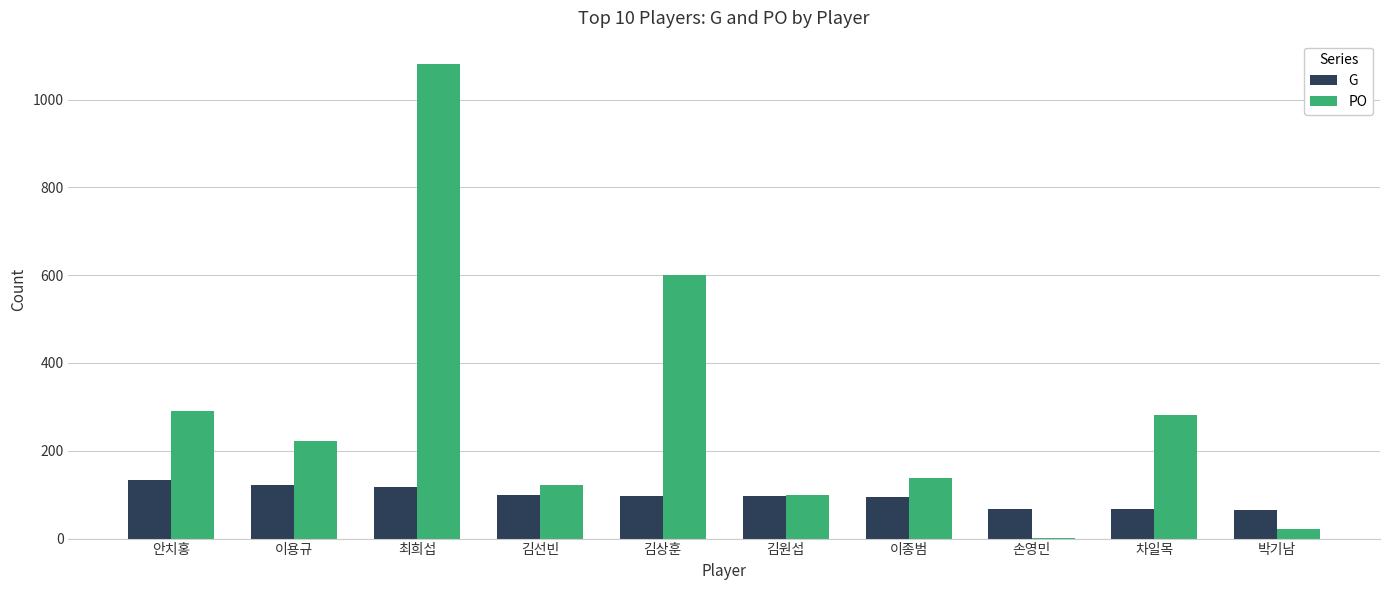

Are the bars grouped side by side (vs. stacked)?

Yes